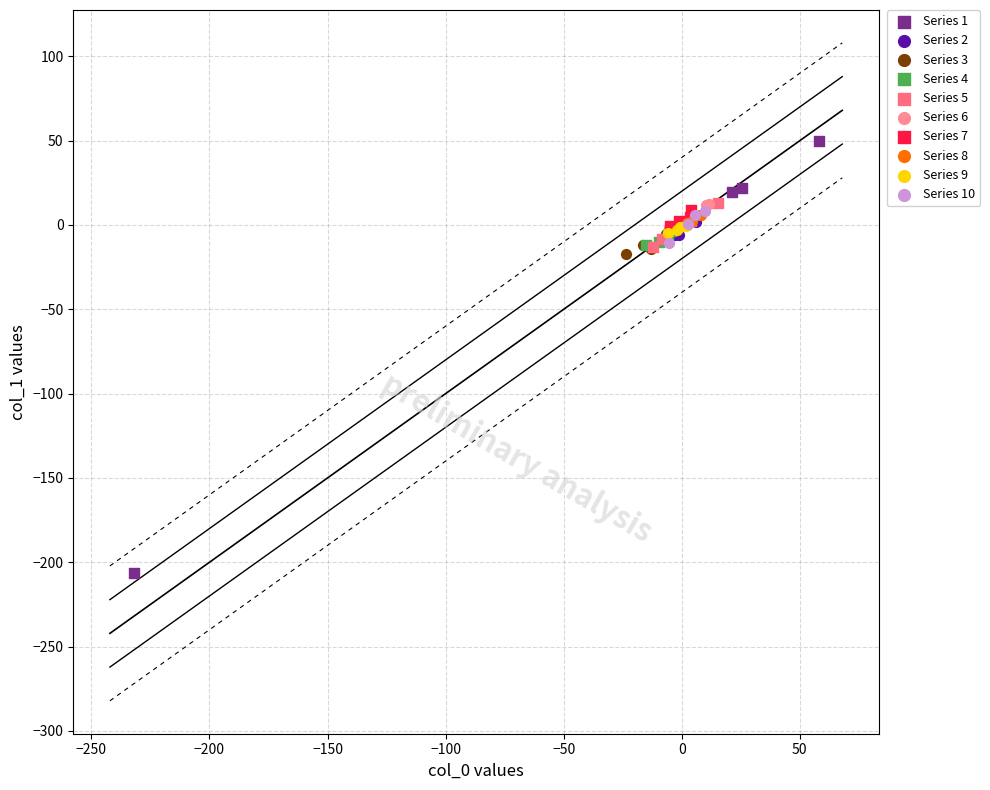

Which series reaches the minimum Y coordinate?

Series 1